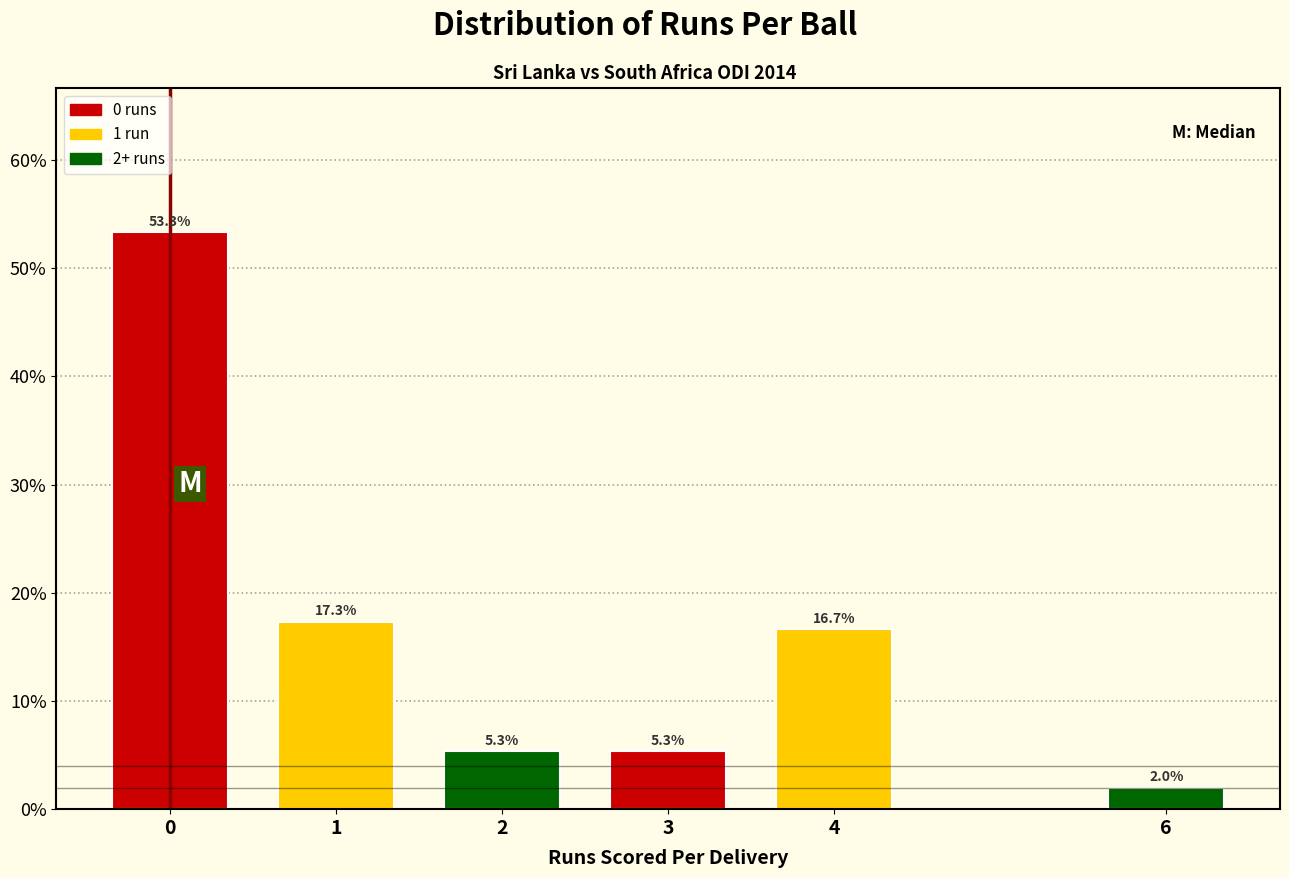

Reading left to right, list all the values displayed in this chart.

53.3	17.3	5.3	5.3	16.7	2.0